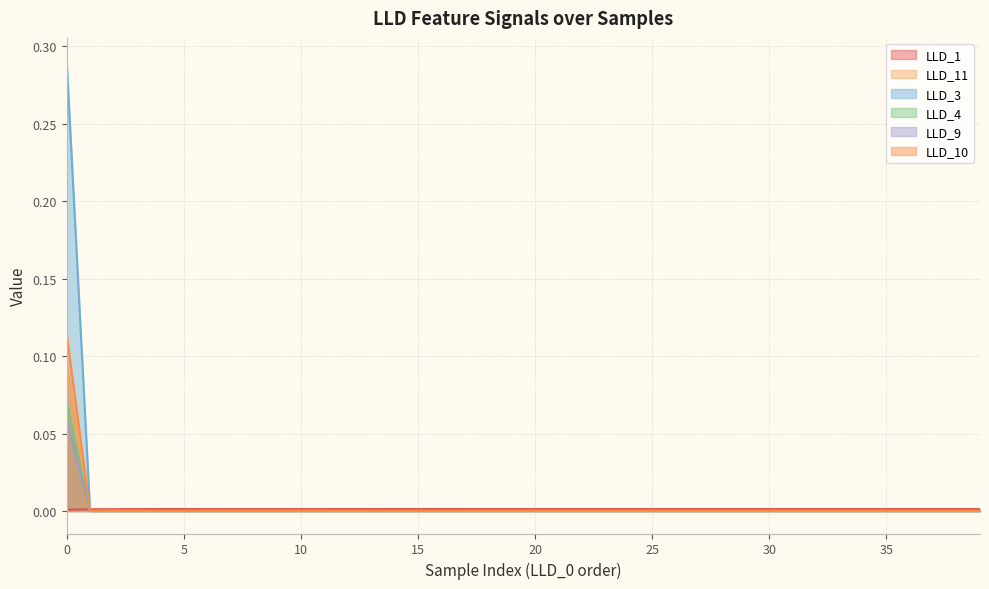

True or false: LLD_10 has a value of -0.0 at 23.

False